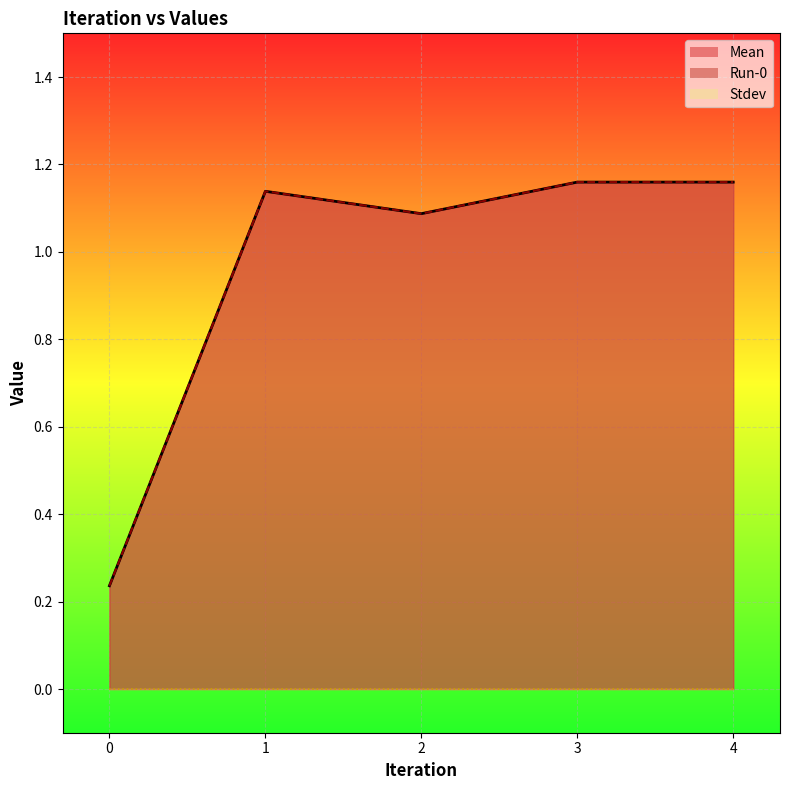

Reading right to left, list all the values displayed in this chart.

Mean: 1.2	1.2	1.1	1.1	0.2
Run-0: 1.2	1.2	1.1	1.1	0.2